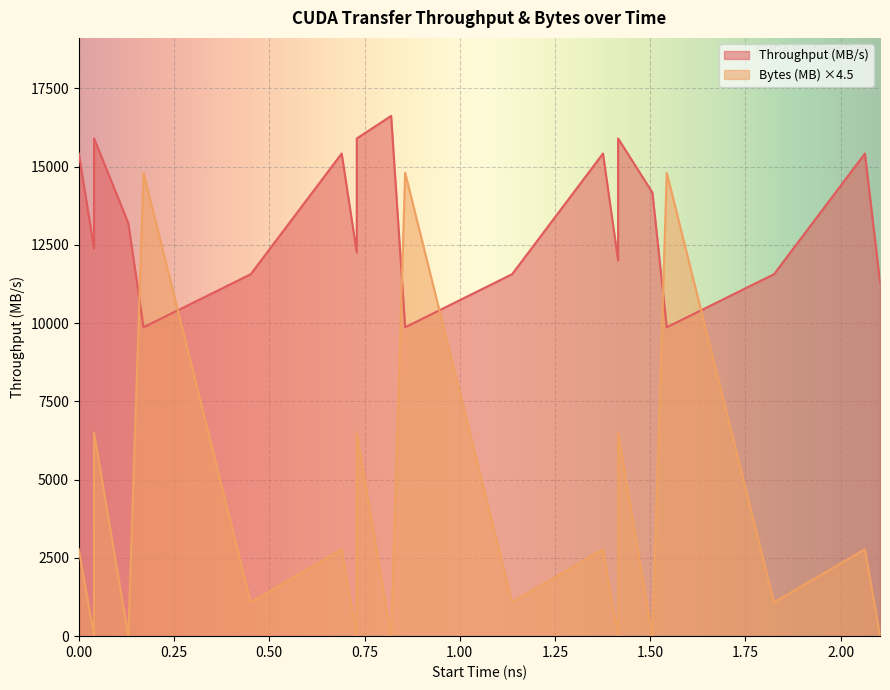

Reading left to right, list all the values displayed in this chart.

Throughput (MB/s): 15414.1	12378.9	15895.8	13190.8	9865.0	11560.5	15414.1	12250.0	15895.8	16615.3	9865.0	11560.5	15414.1	12000.0	15895.8	14167.6	9865.0	11560.5	15414.1	11307.7
Bytes (MB): 2774.5	0.2	6502.8	0.2	14797.5	1083.8	2774.5	0.2	6502.8	0.2	14797.5	1083.8	2774.5	0.2	6502.8	0.2	14797.5	1083.8	2774.5	0.2